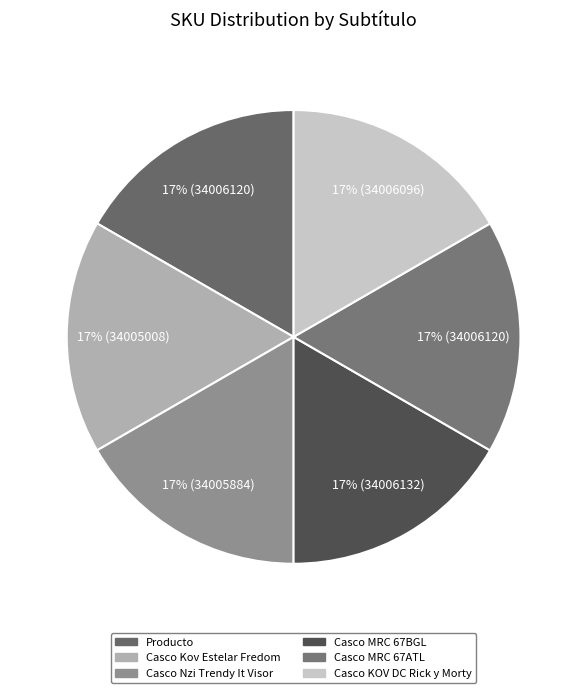

What percentage is the Producto slice, to the nearest percent?

17%